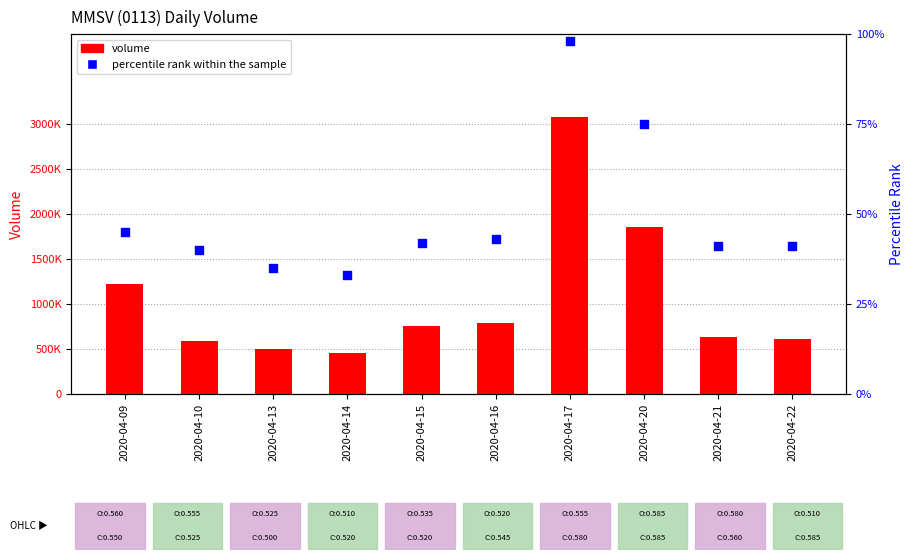

Which series has the largest Y range (max minus min)?

volume